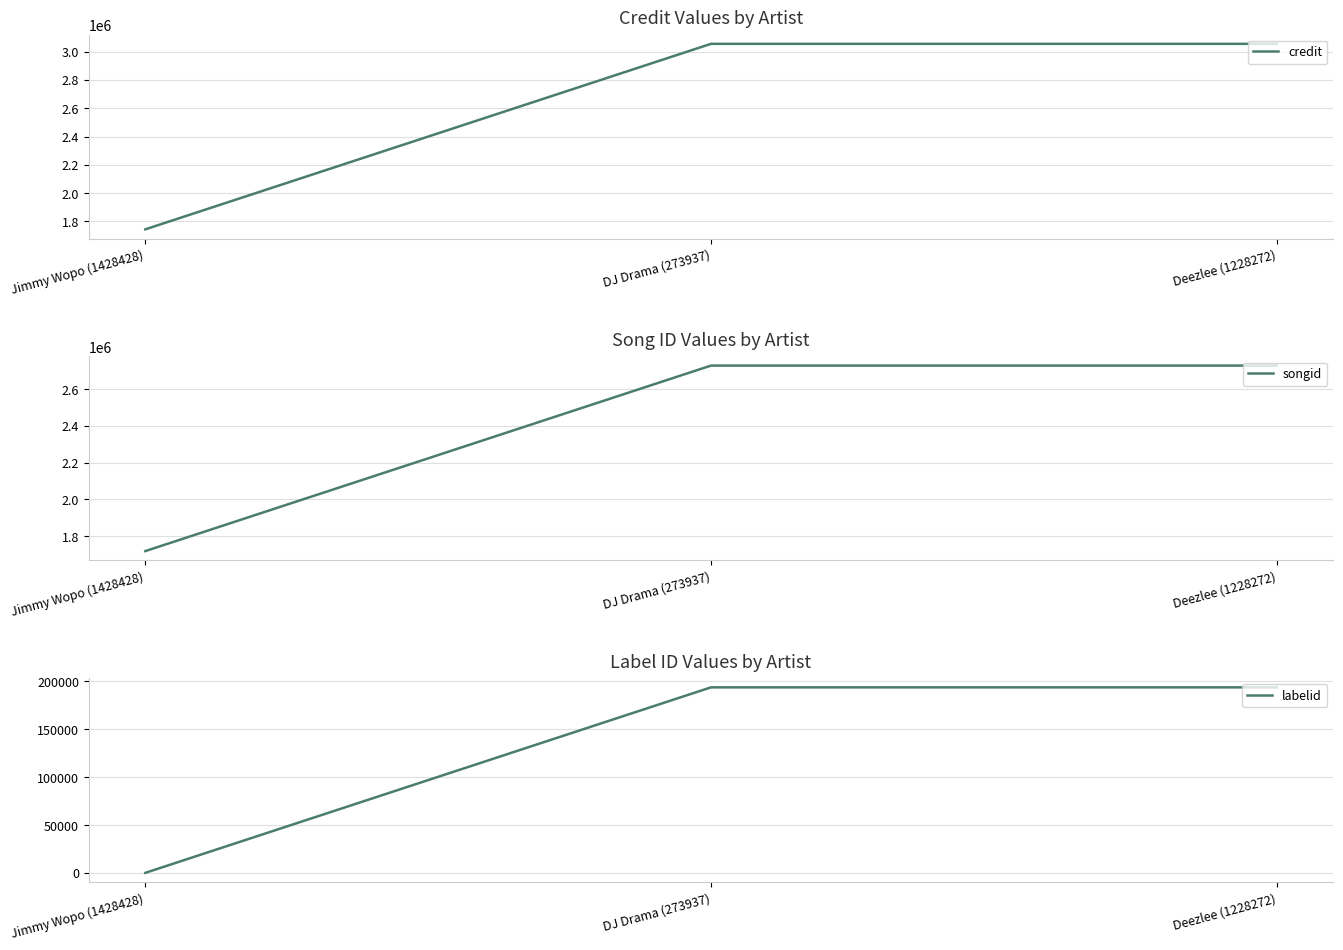

True or false: songid has a value of 1719869 at Jimmy Wopo (1428428).

True